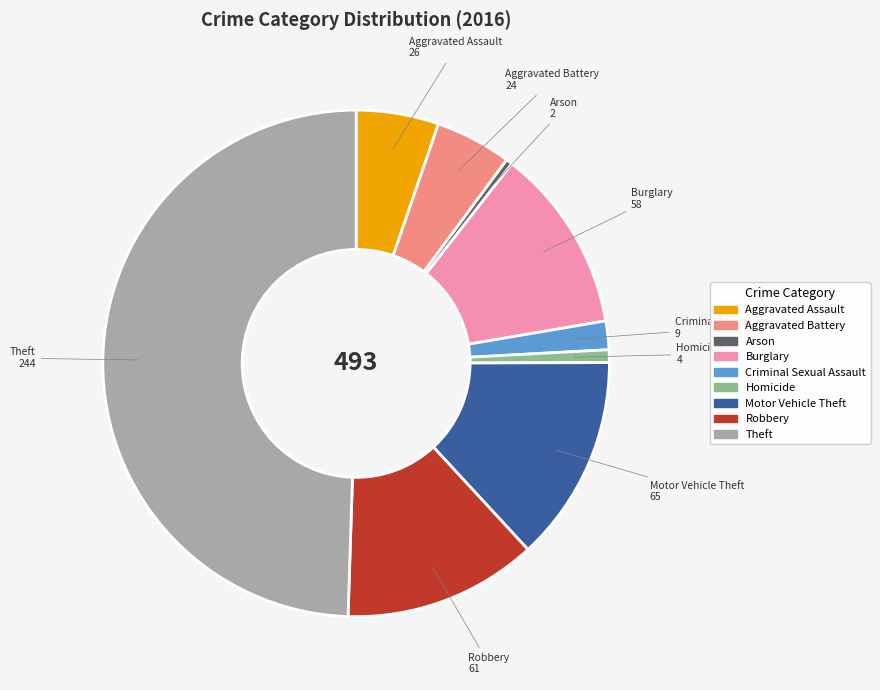

Is it true that Theft is 62% of the pie?

False